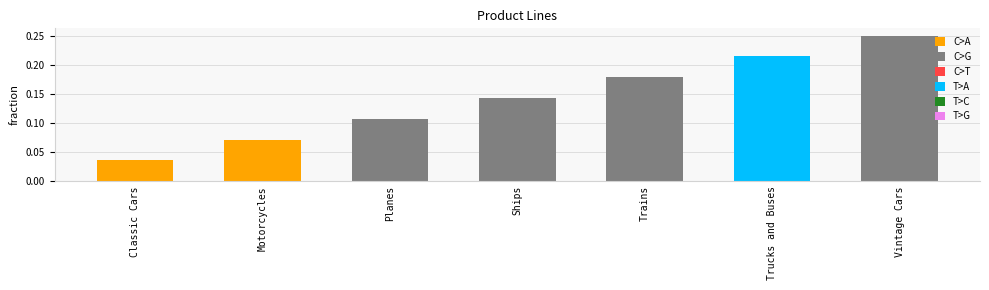

Between Motorcycles and Trucks and Buses, which is larger?

Trucks and Buses